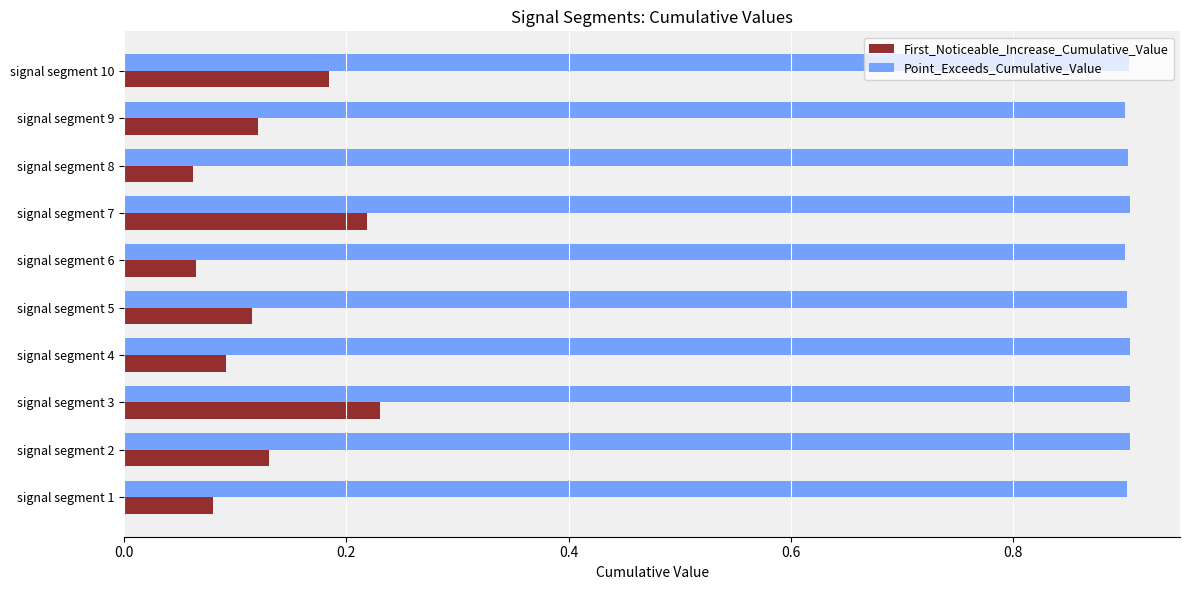

Count the First_Noticeable_Increase_Cumulative_Value values in the range 0 to 1.

10